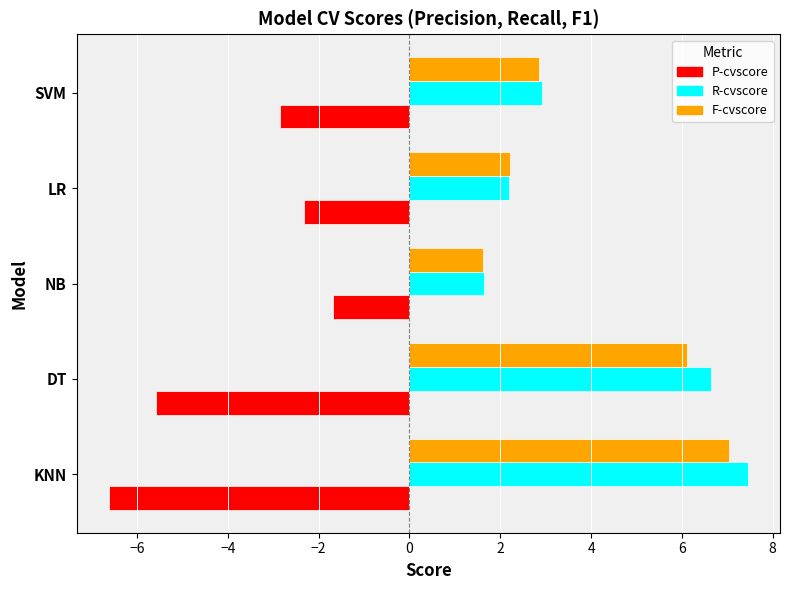

What is the difference between the highest and lowest values at KNN?

14.1